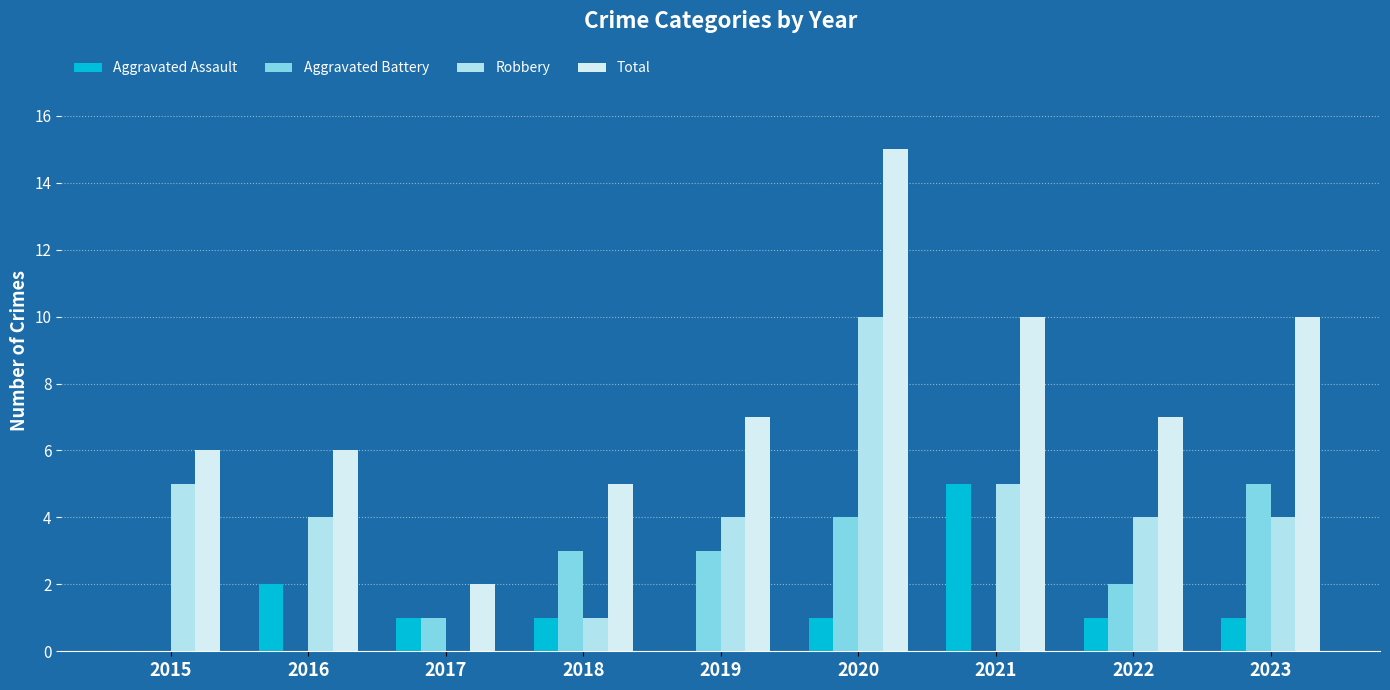

Is the value of Aggravated Battery at 2016 greater than the value of Total at 2020?

No